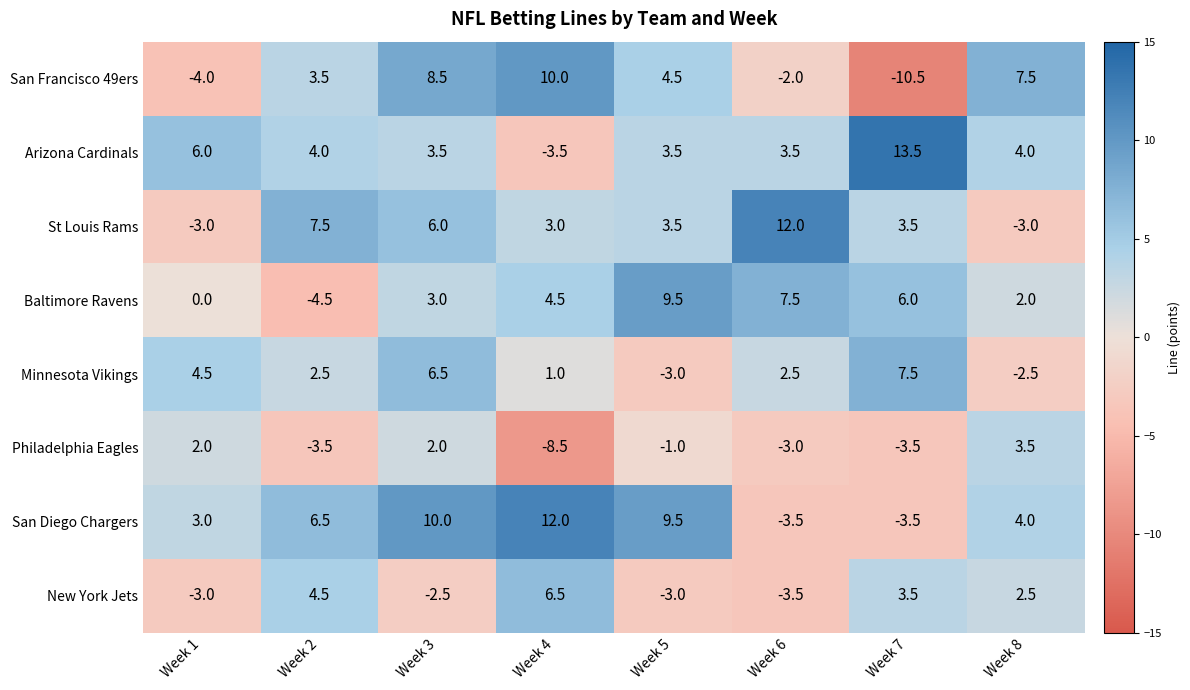

What is the total value across all series at Week 8?

18.0